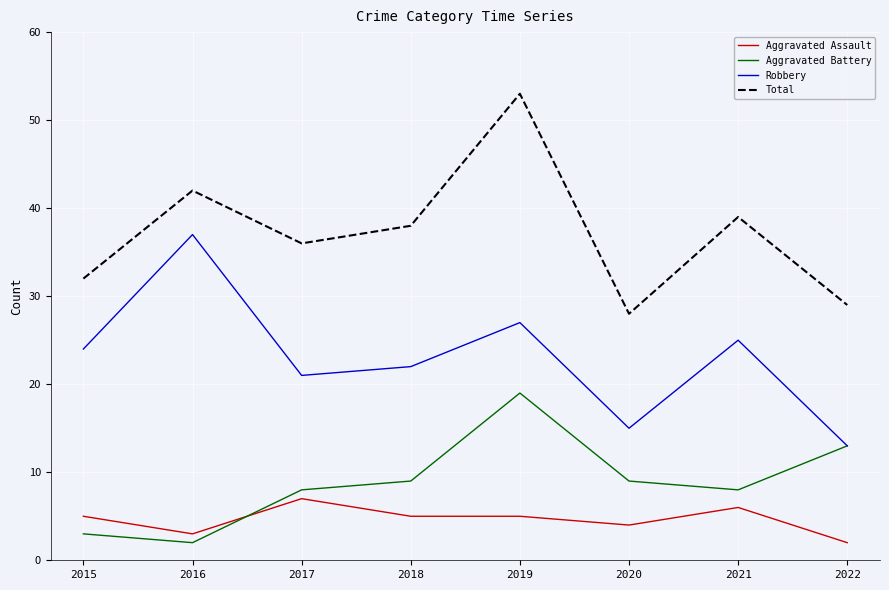

Rank the series by their maximum value, from highest to lowest.

Total, Robbery, Aggravated Battery, Aggravated Assault